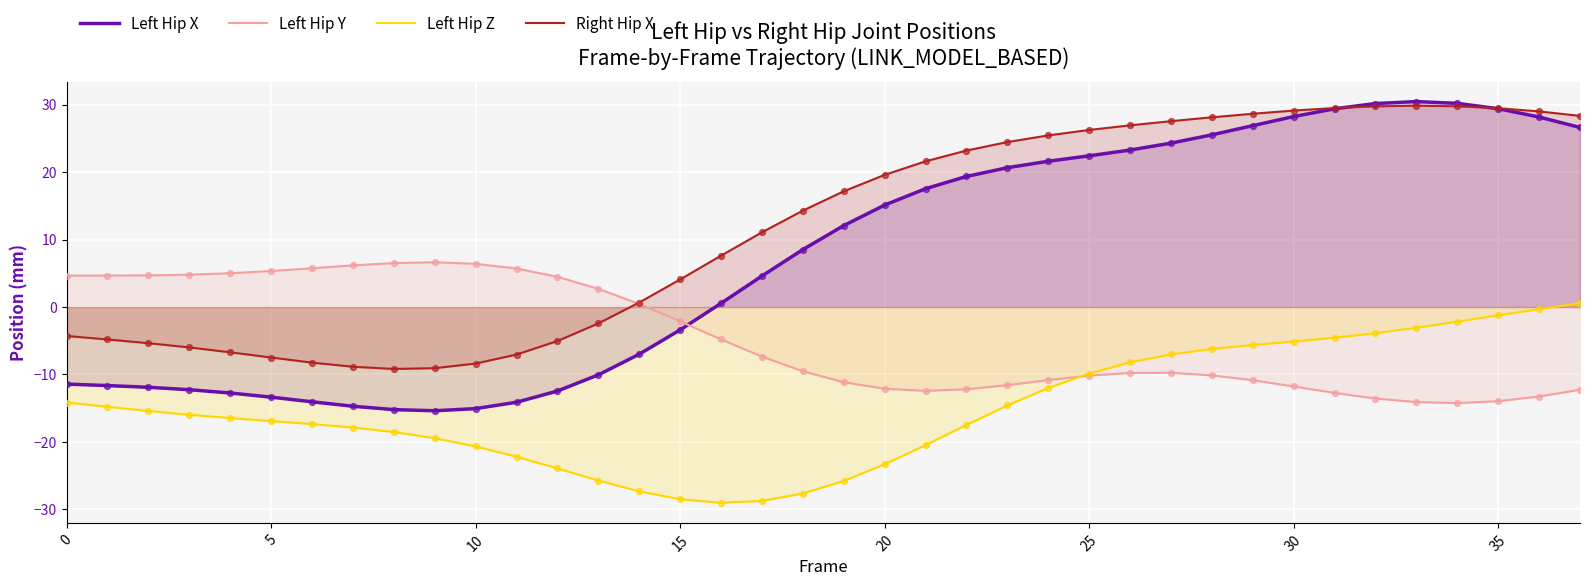

Which series has the largest Y range (max minus min)?

Left Hip X